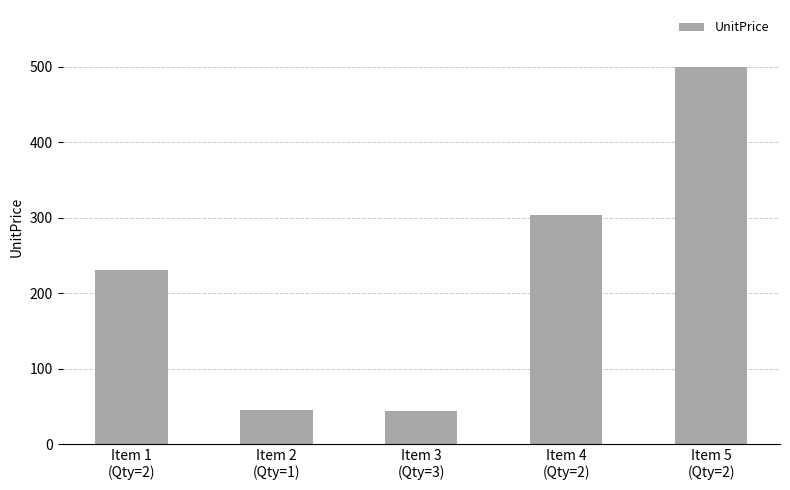

What is the smallest value displayed?

44.2